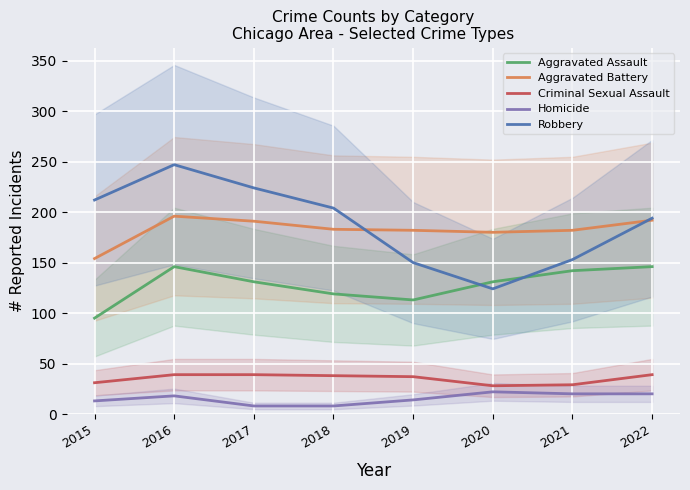

Reading right to left, extract all data points from this chart.

Aggravated Assault: 146	142	131	113	119	131	146	95
Aggravated Battery: 192	182	180	182	183	191	196	154
Criminal Sexual Assault: 39	29	28	37	38	39	39	31
Homicide: 20	20	22	14	8	8	18	13
Robbery: 194	153	124	150	204	224	247	212